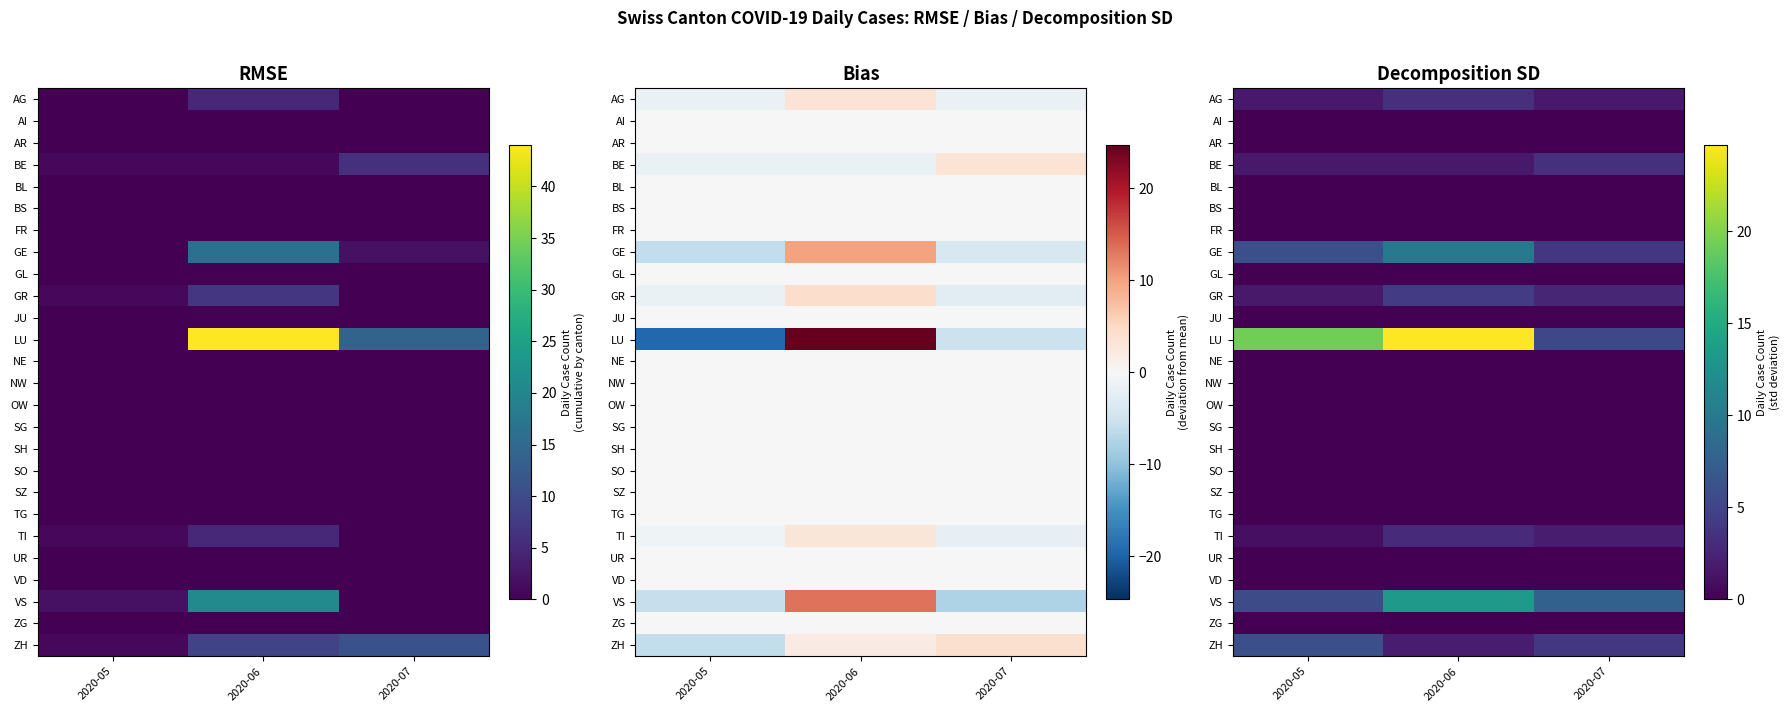

List the labels in order of GE value, smallest first.

2020-07, 2020-05, 2020-06